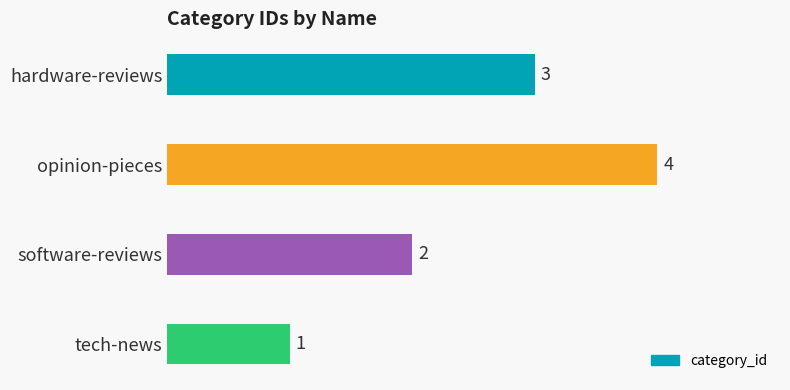

Where is the data nearest to the value 2?

software-reviews